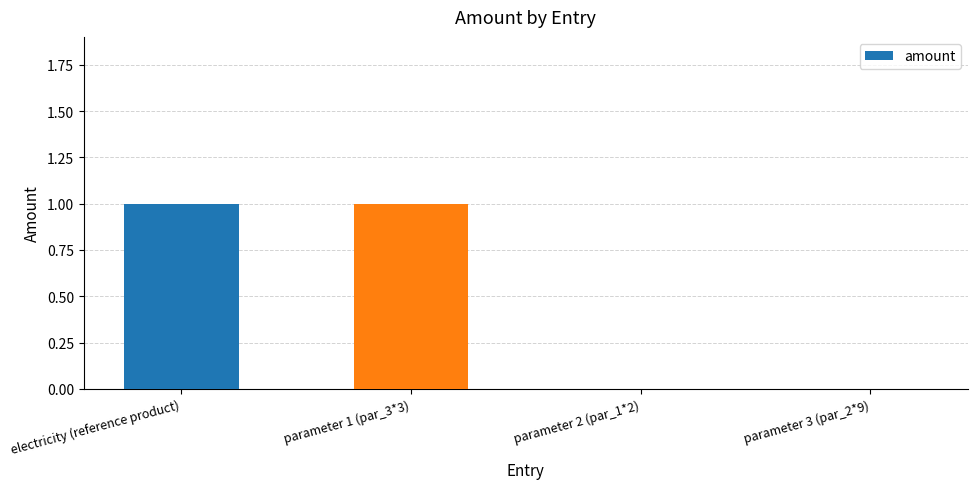

The value at electricity (reference product) is 0. True or false?

False